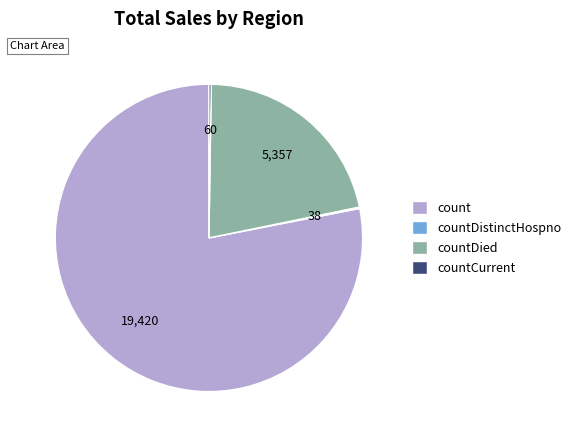

Do countDied and count together represent more than half of the pie?

Yes